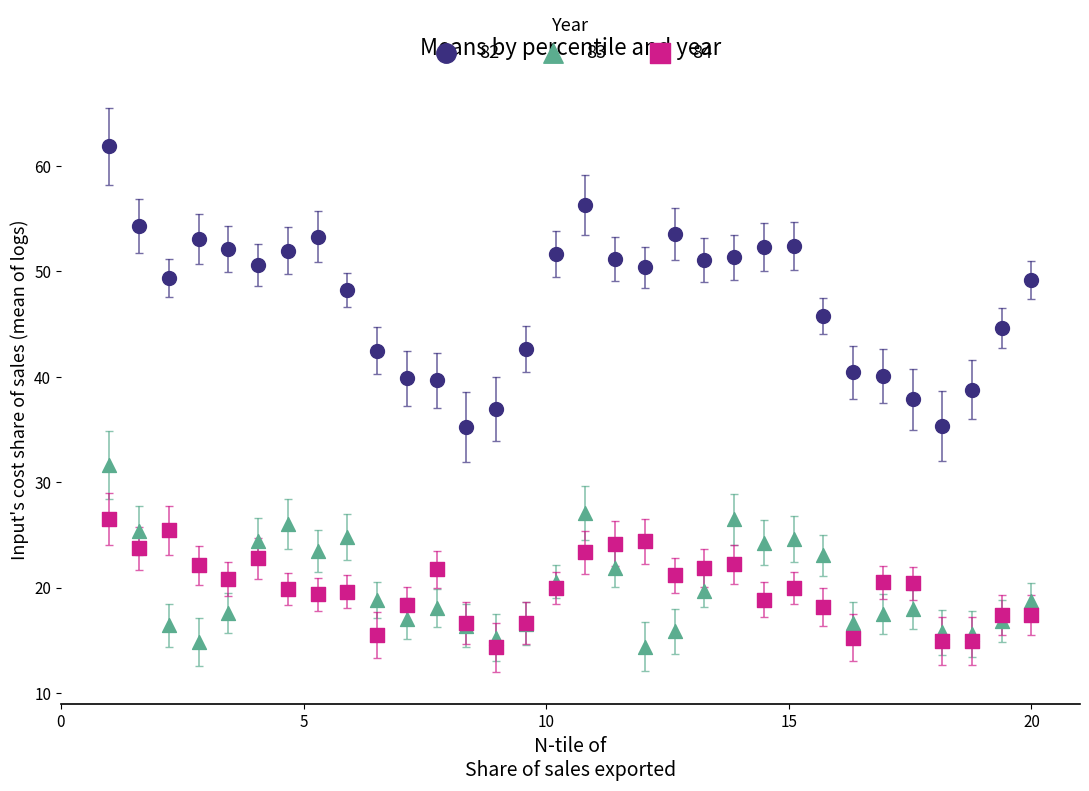

Which series reaches the maximum Y coordinate?

82